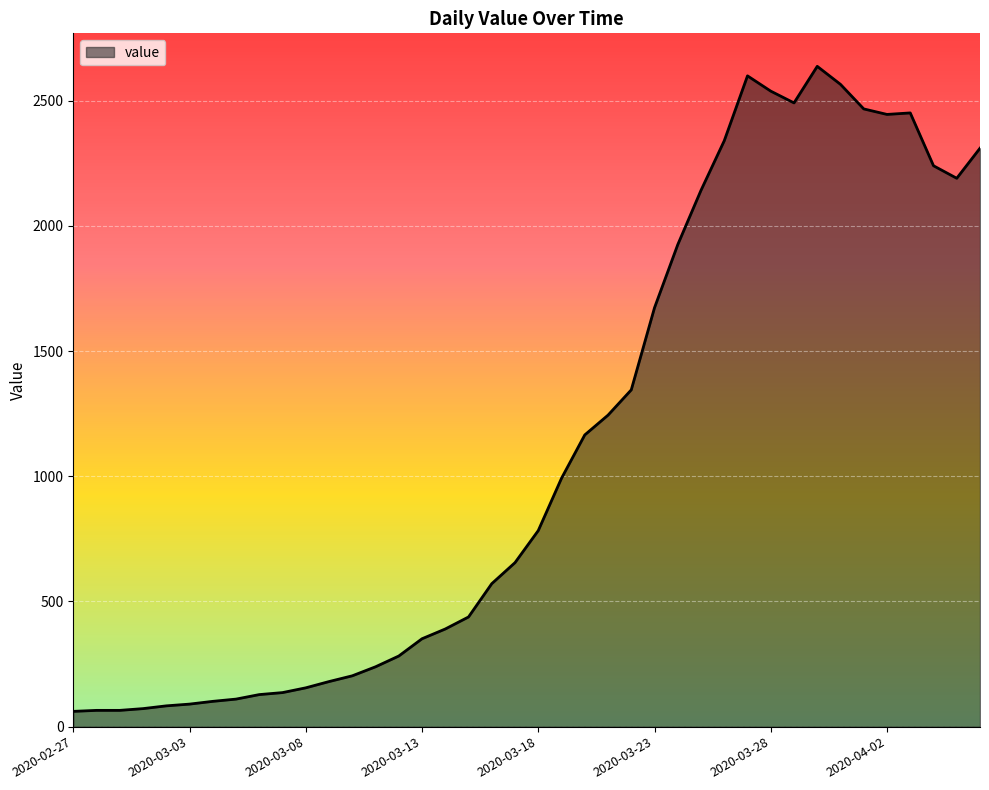

What is the maximum value shown in the chart?

2637